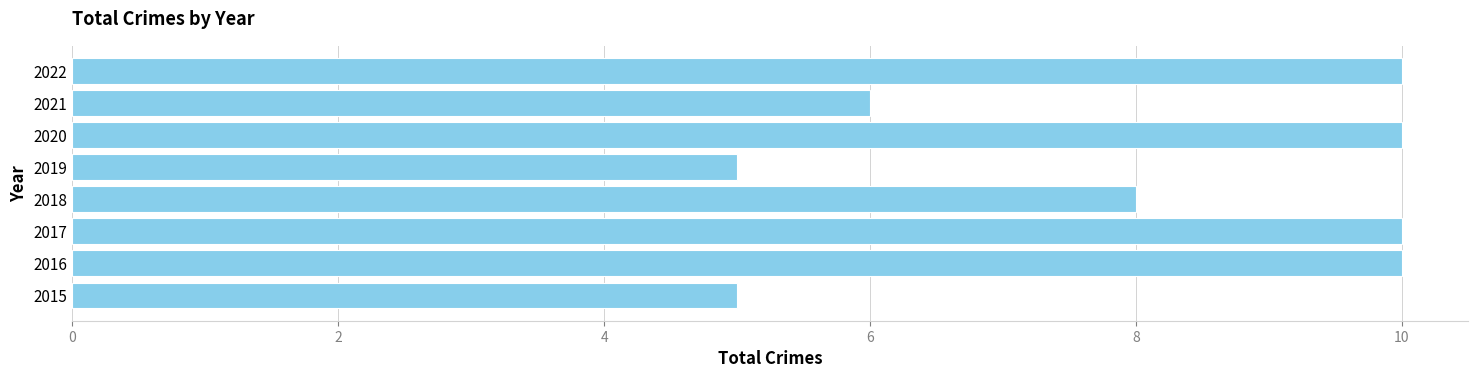

What is the minimum value shown in the chart?

5